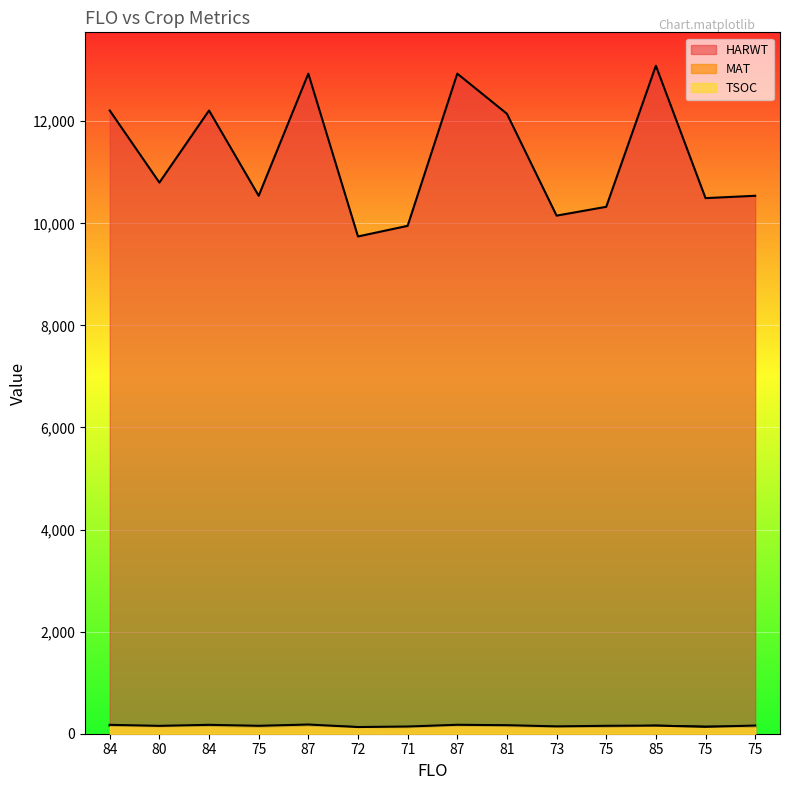

Is the value of TSOC at 75 greater than the value of MAT at 75?

Yes